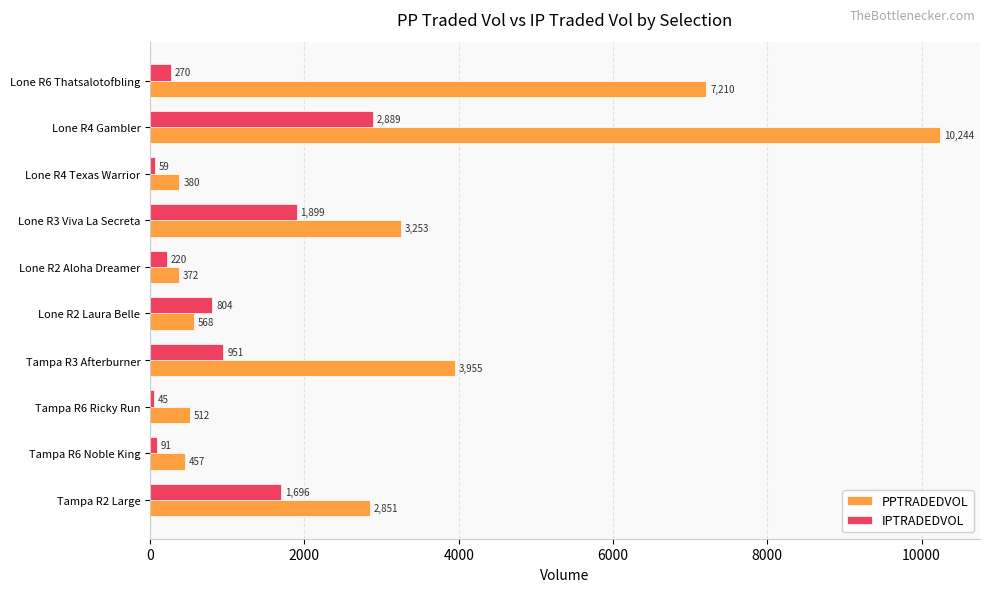

Which series has the largest total across all categories?

PPTRADEDVOL